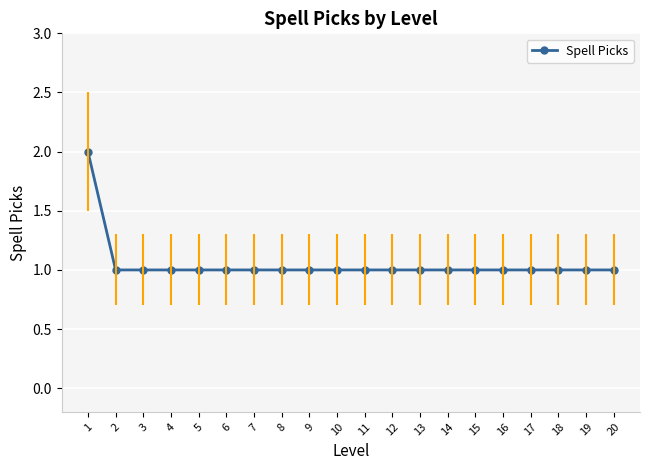

What is the value of the 17th point from the left?

1